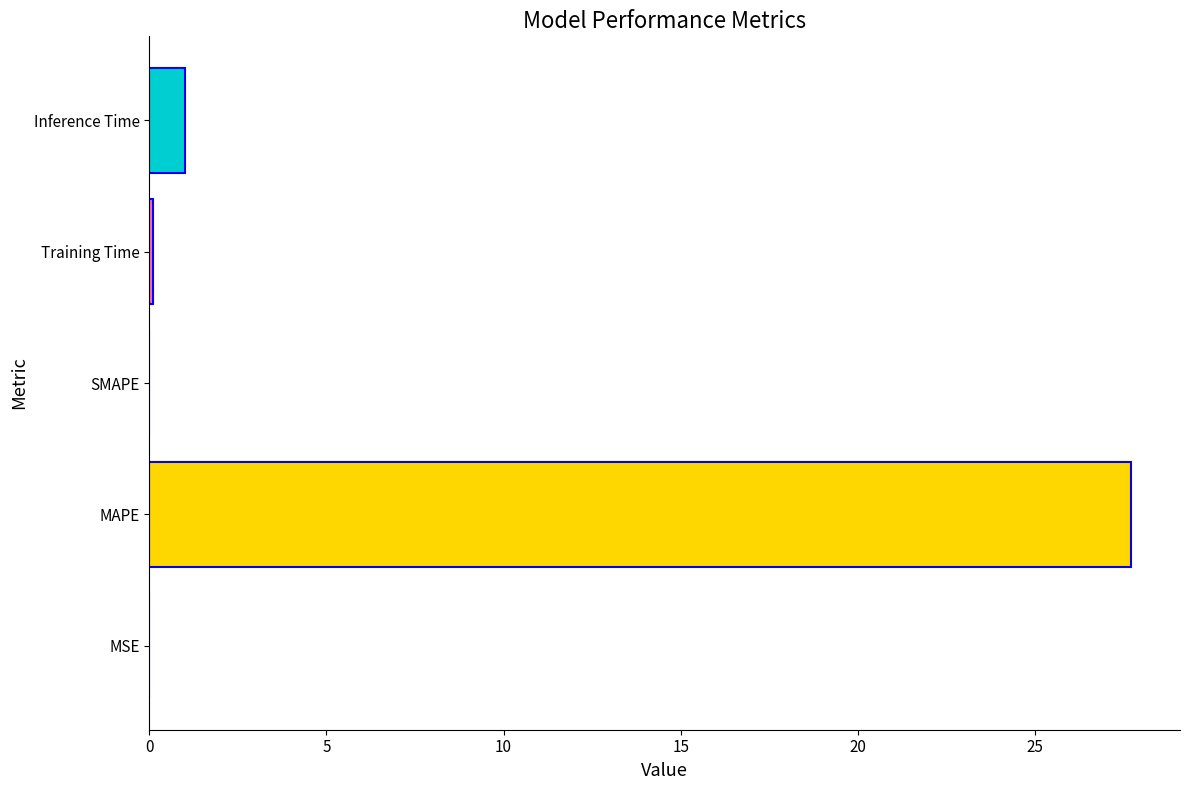

The chart shows a value of 1.0 at Inference Time. True or false?

True